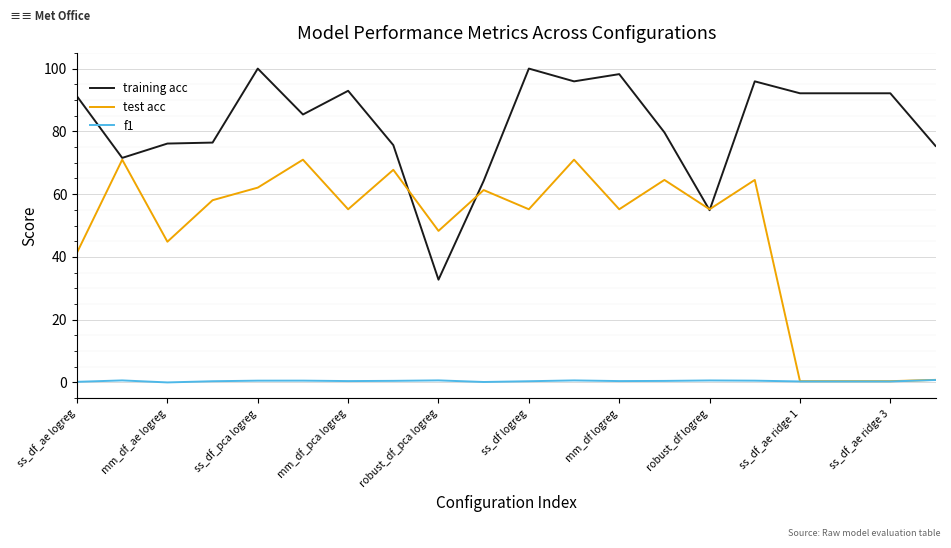

What is the average value of the training acc series?

82.1